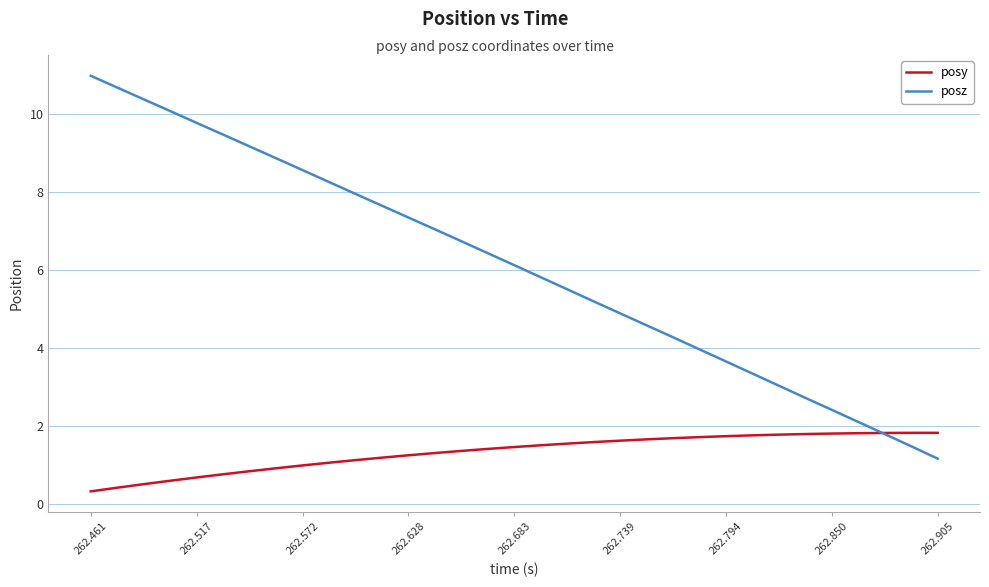

What are all the series names shown in the legend?

posy, posz